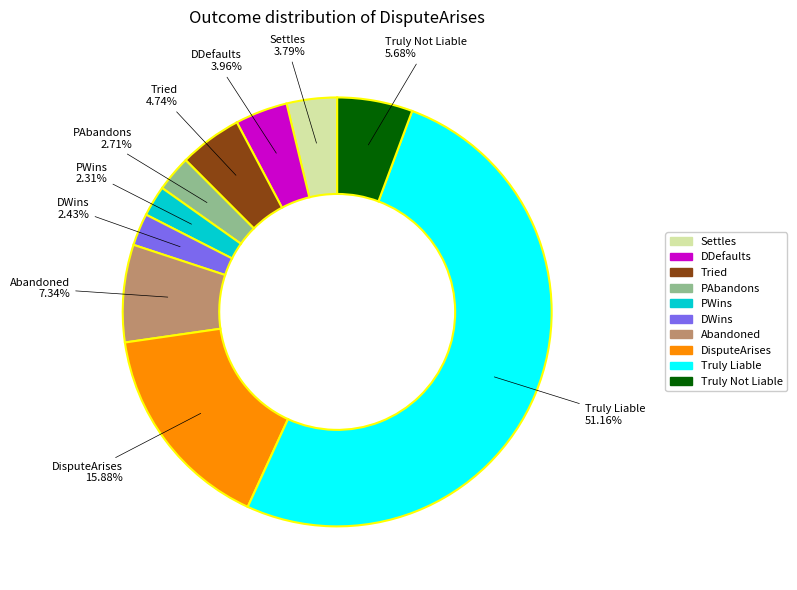

Is the sum of Truly Liable and PWins greater than half?

Yes